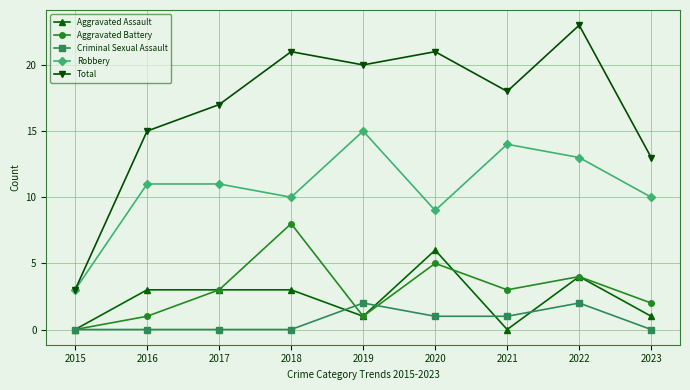

At which category does Robbery reach its first local valley?

2018